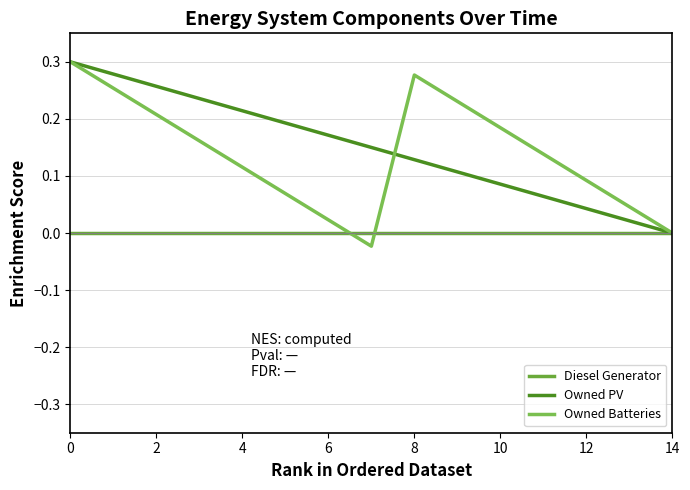

Does the chart display data point markers on the line(s)?

No